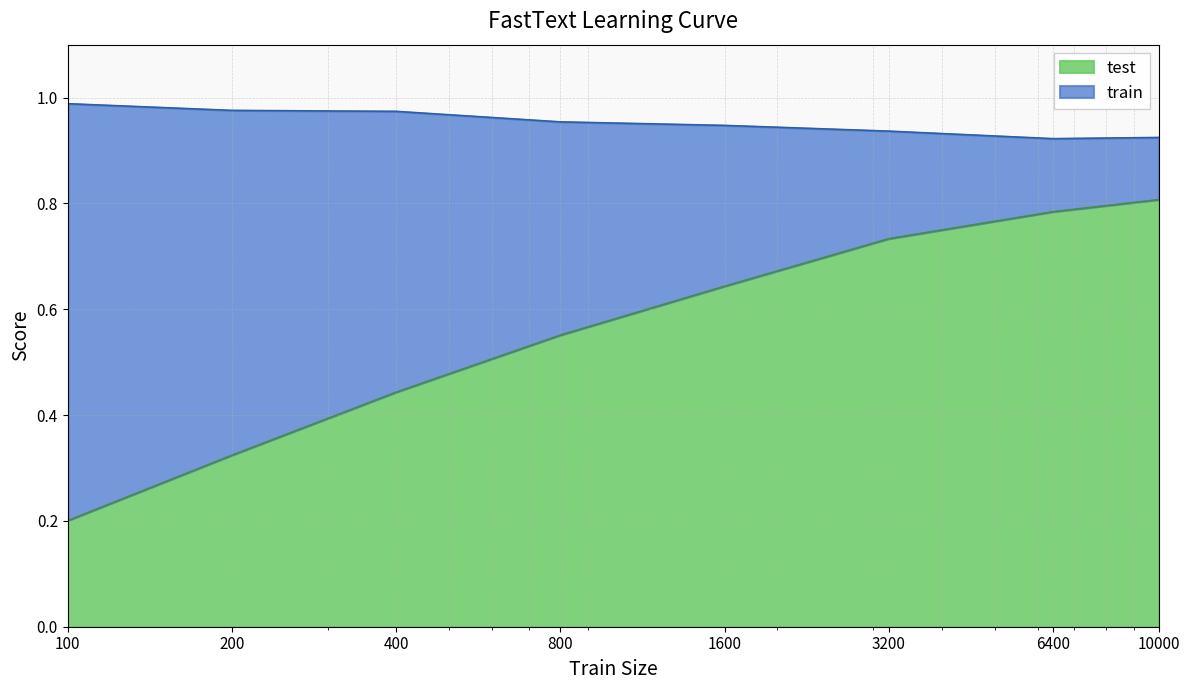

Reading right to left, list all the values displayed in this chart.

train: 0.9	0.9	0.9	0.9	1.0	1.0	1.0	1.0
test: 0.8	0.8	0.7	0.6	0.6	0.4	0.3	0.2